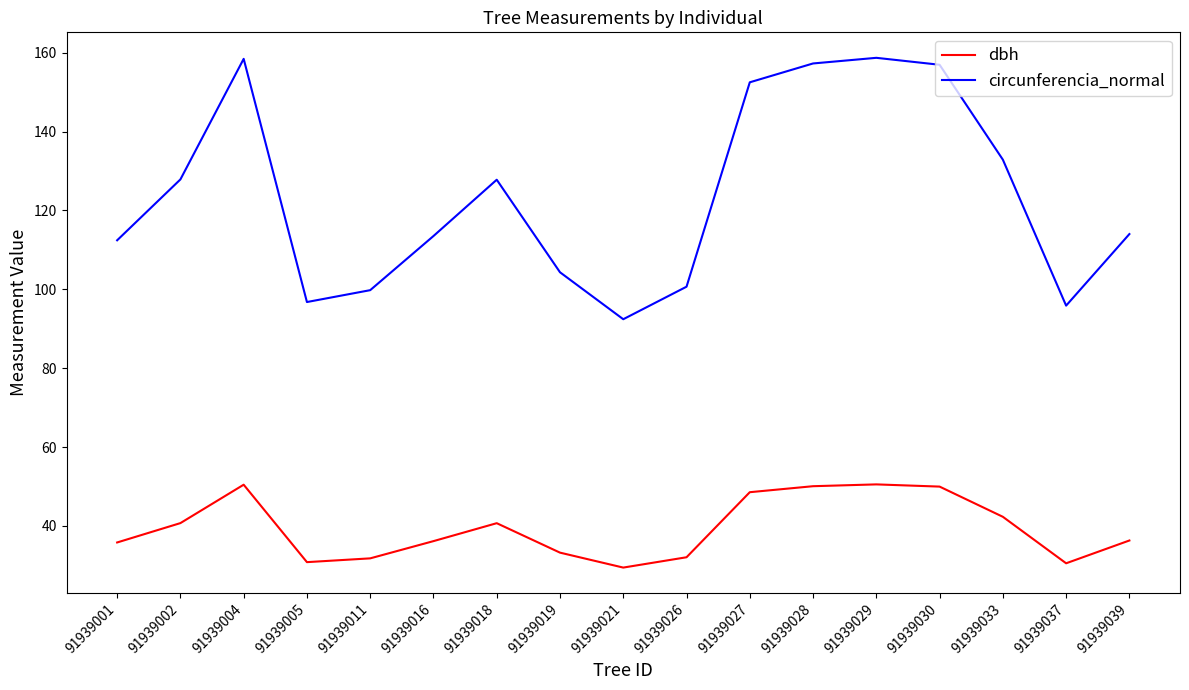

What is the greatest value displayed?

158.7